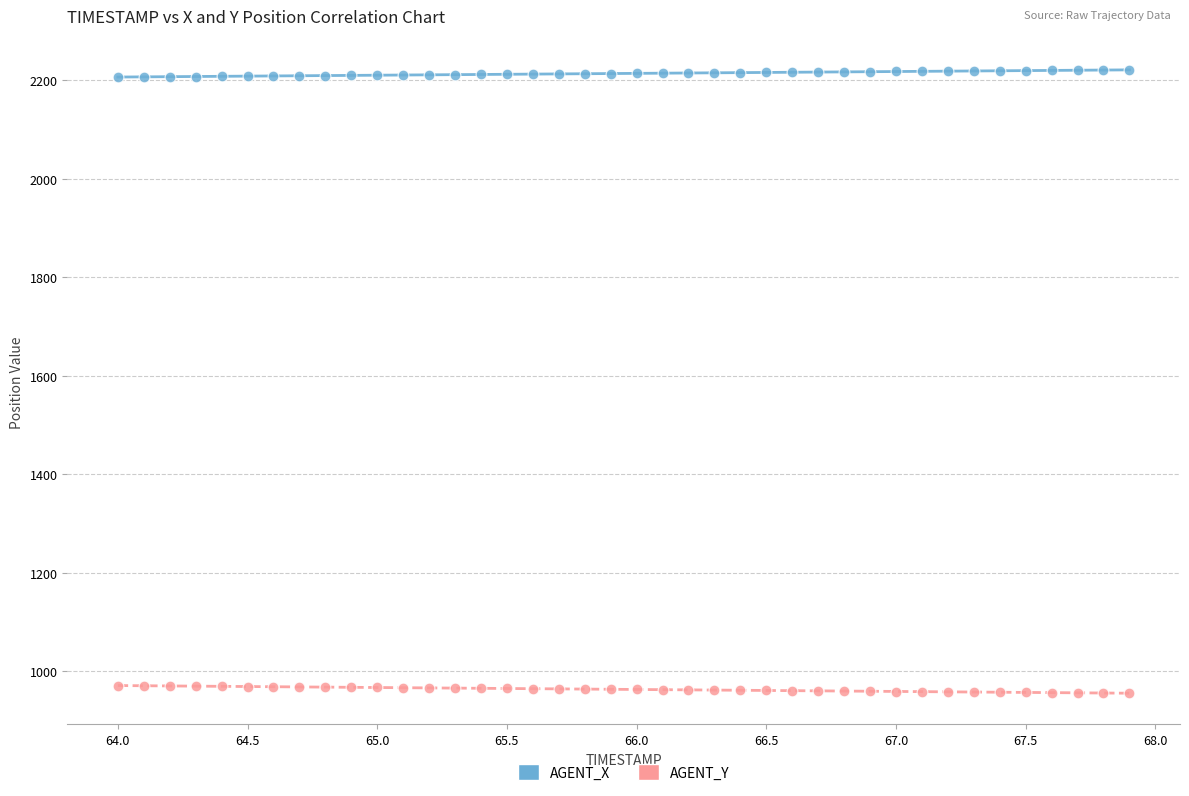

Across all data points, what is the range of Y values (max minus min)?

1265.4